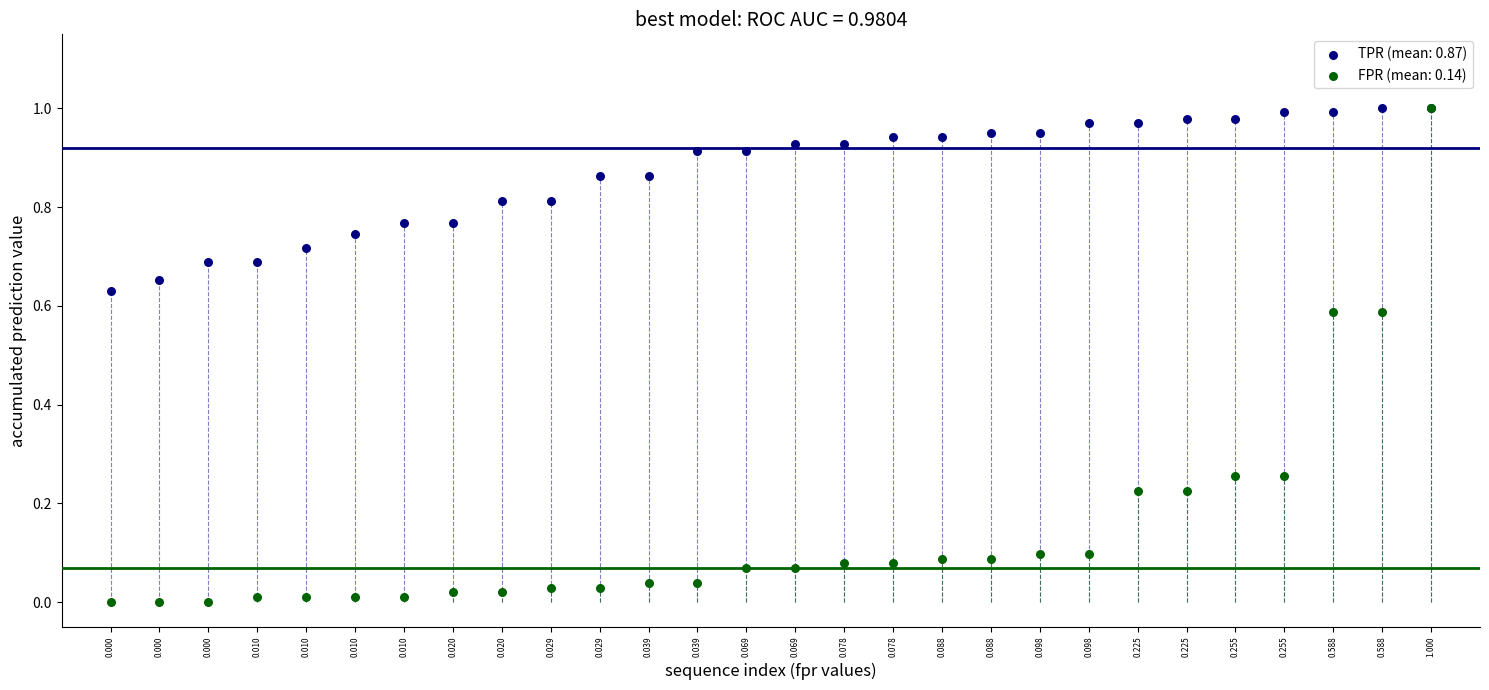

What are all the series names shown in the legend?

TPR (mean: 0.87), FPR (mean: 0.14)